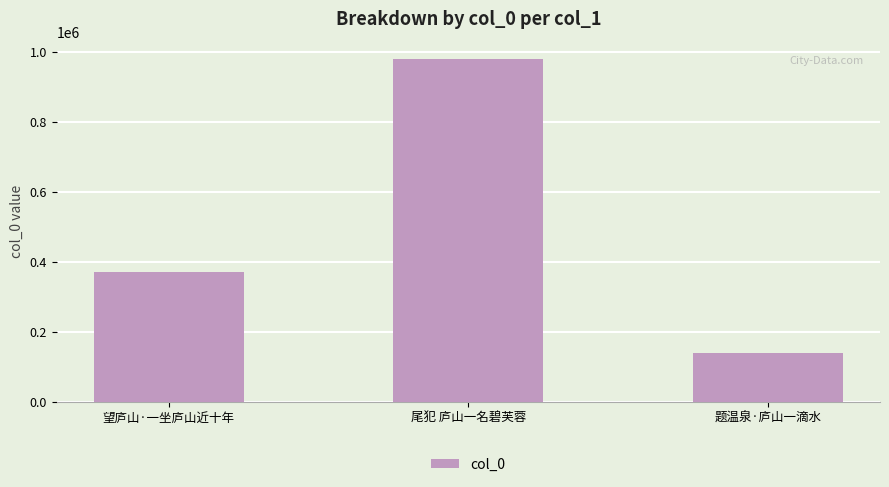

What is the ratio of the value at 望庐山·一坐庐山近十年 to the value at 尾犯 庐山一名碧芙蓉?

0.4